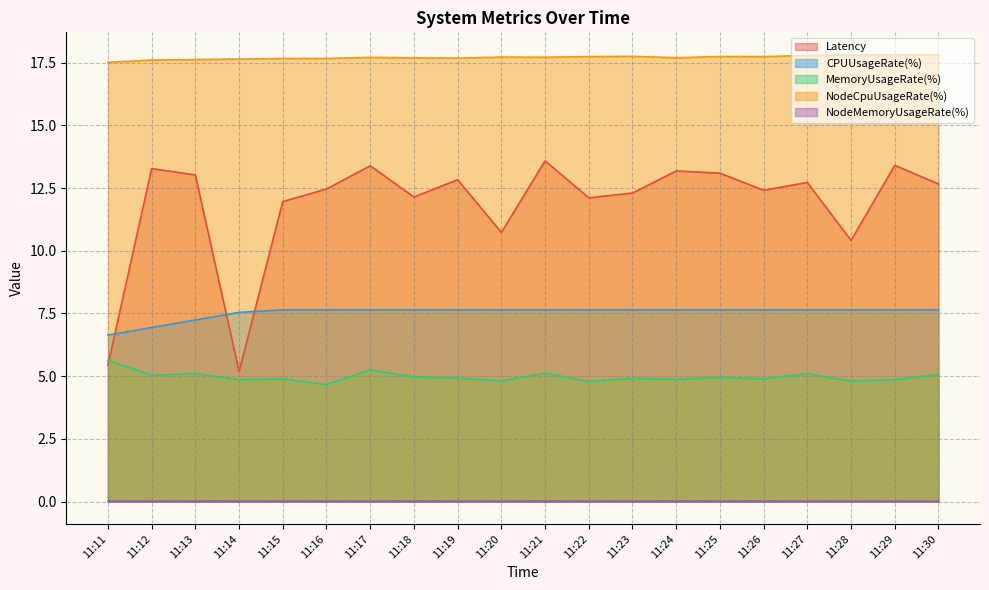

At which label is NodeMemoryUsageRate(%) closest to 0?

11:20